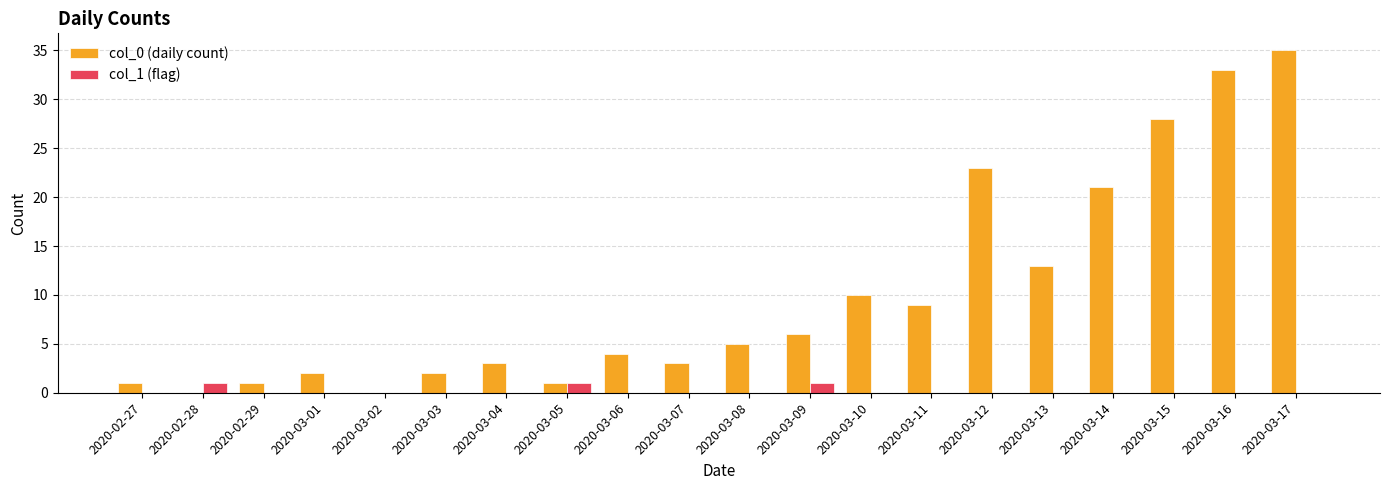

At which label does col_0 (daily count) reach its peak?

2020-03-17